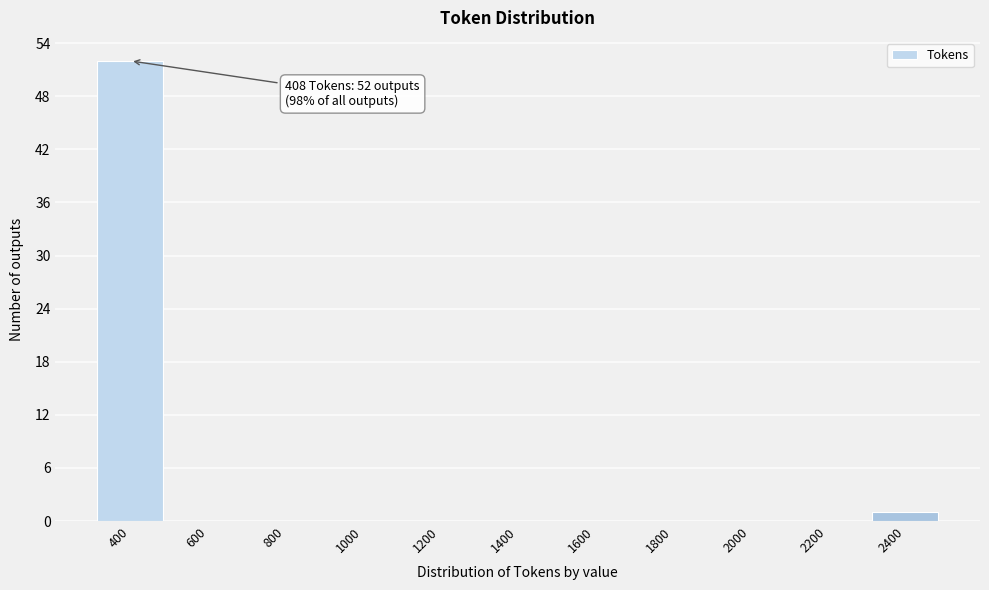

Reading left to right, extract all data points from this chart.

400=52	600=0	800=0	1000=0	1200=0	1400=0	1600=0	1800=0	2000=0	2200=0	2400=1